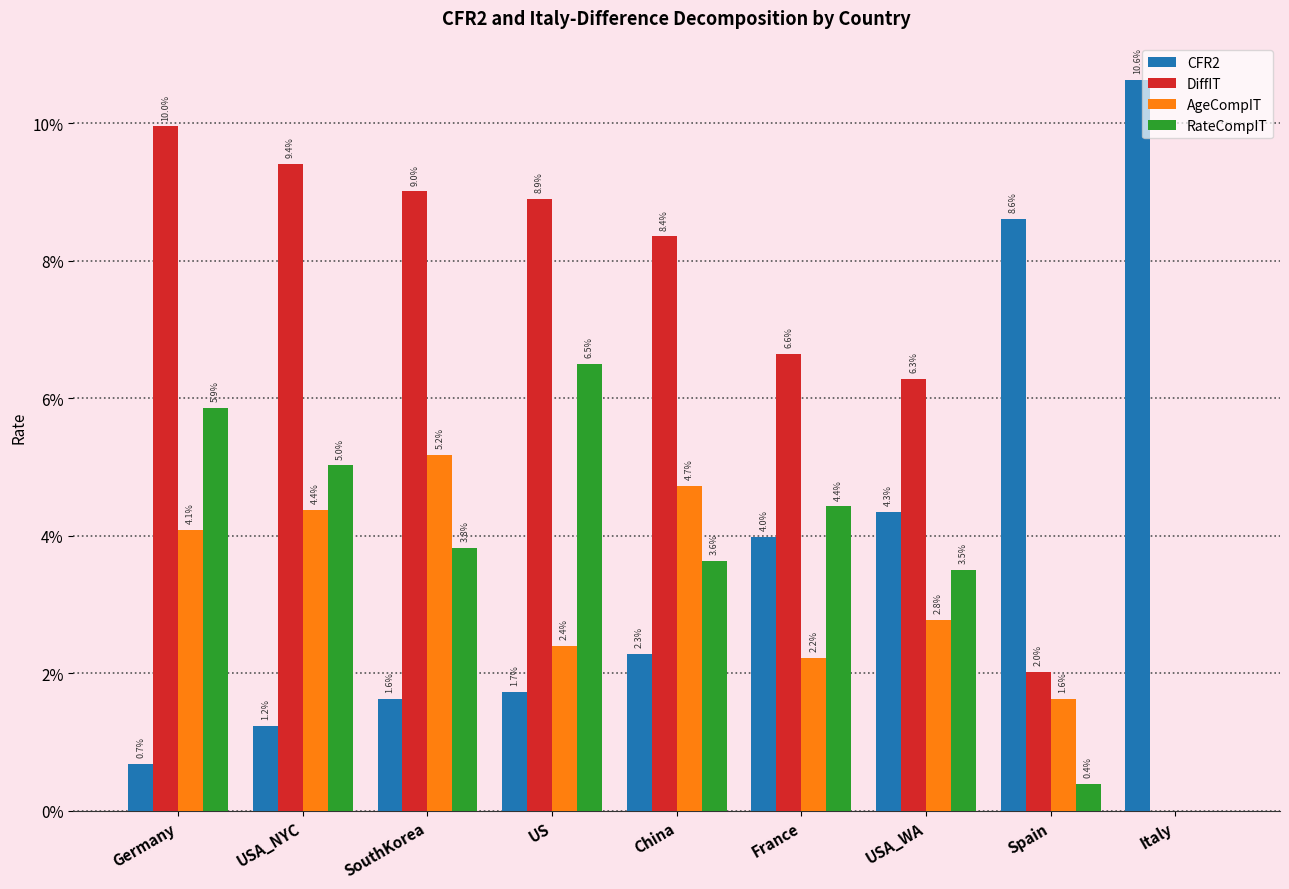

List the series in order of their peak value, lowest first.

AgeCompIT, RateCompIT, DiffIT, CFR2